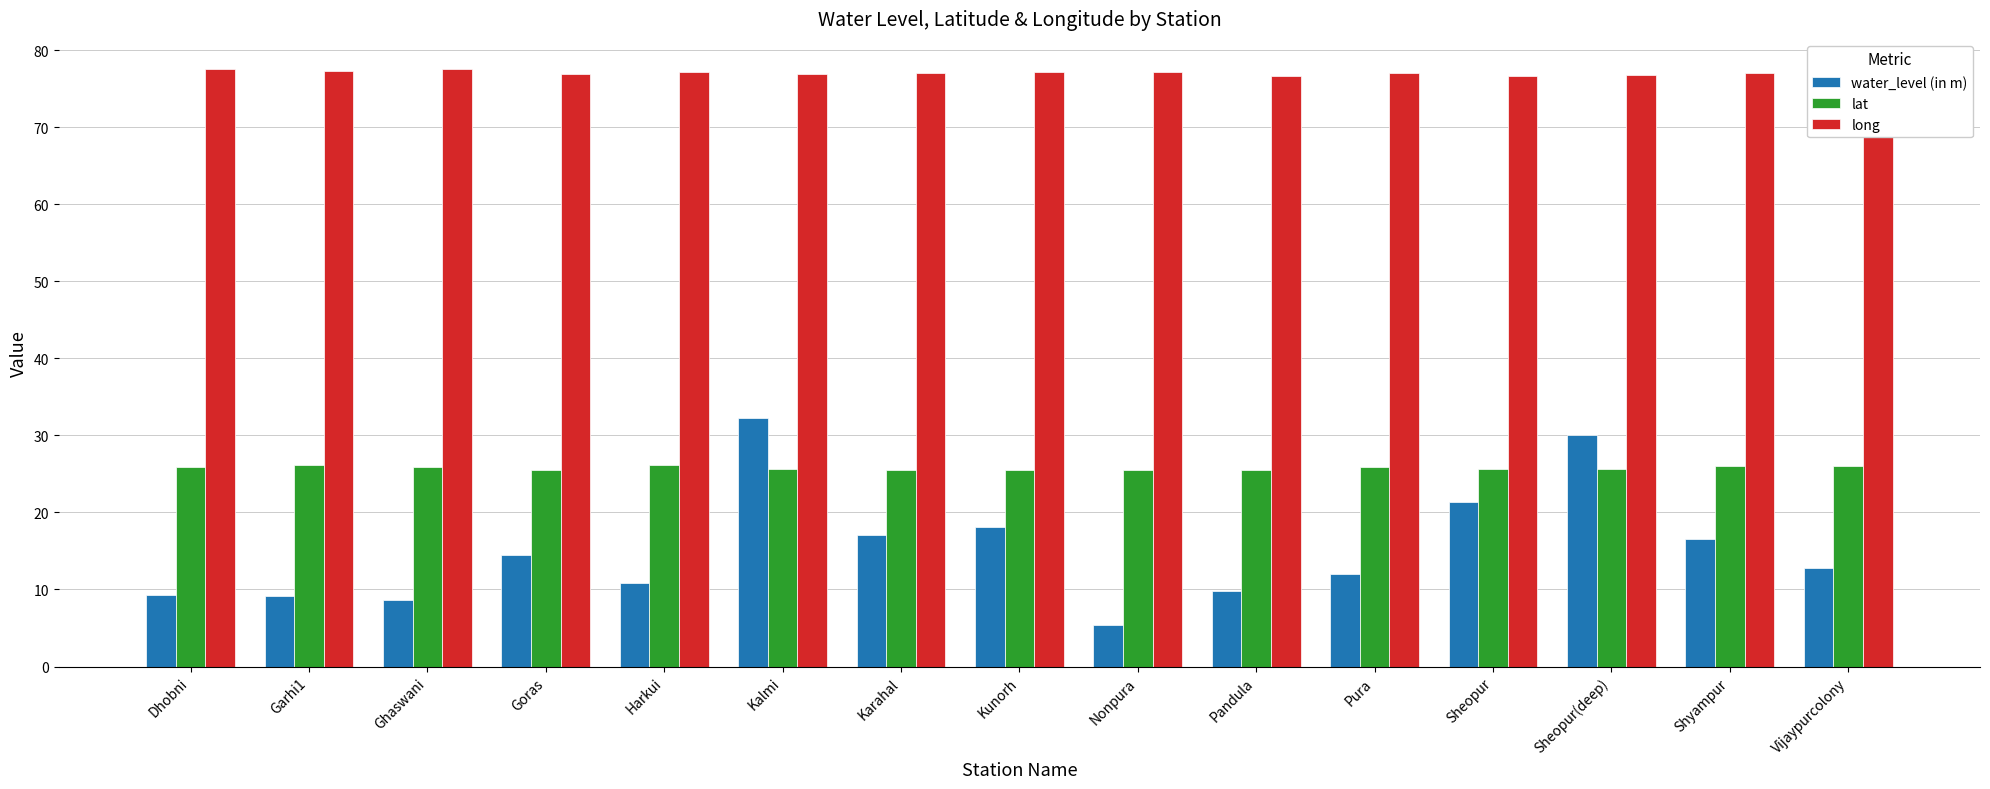

How many bars are there in each group?

3